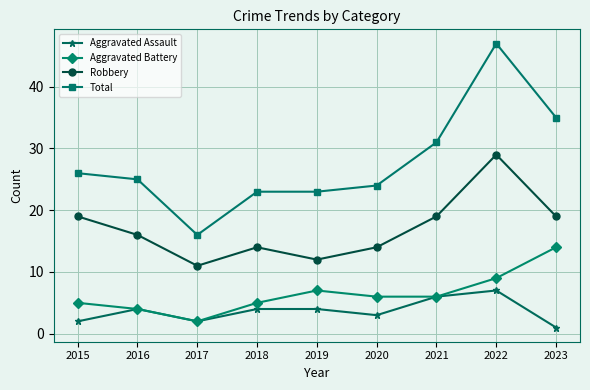

What are all the series names shown in the legend?

Aggravated Assault, Aggravated Battery, Robbery, Total